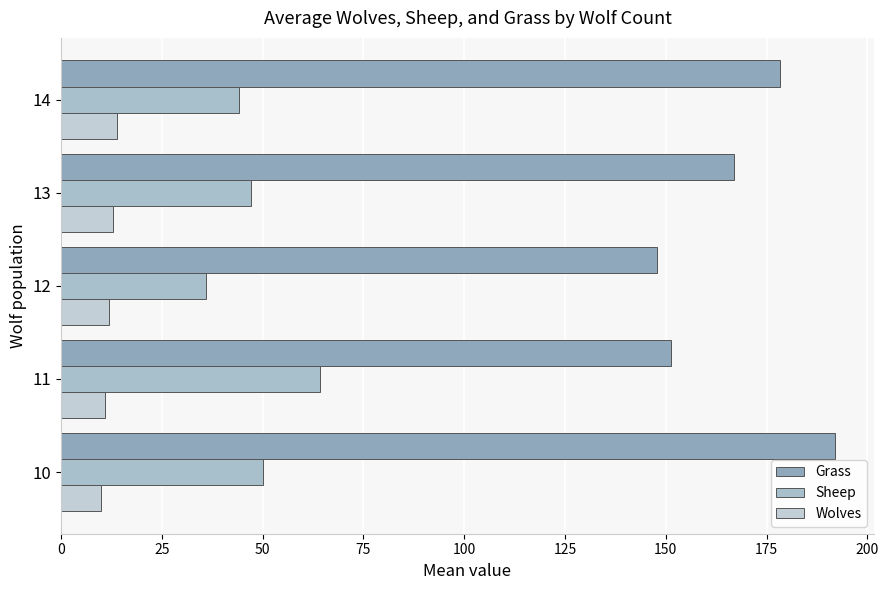

Which series has the largest range (max minus min)?

Grass